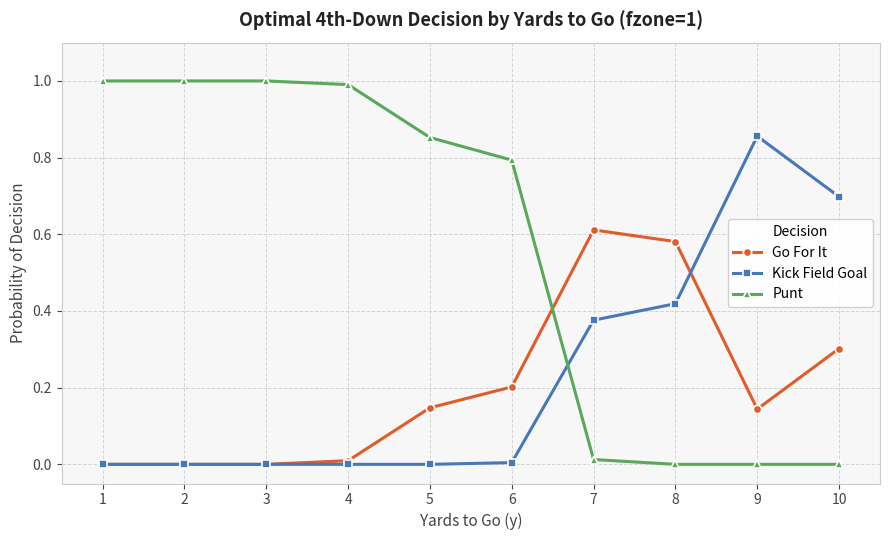

Is the value of Go For It at 9 greater than the value of Kick Field Goal at 8?

No